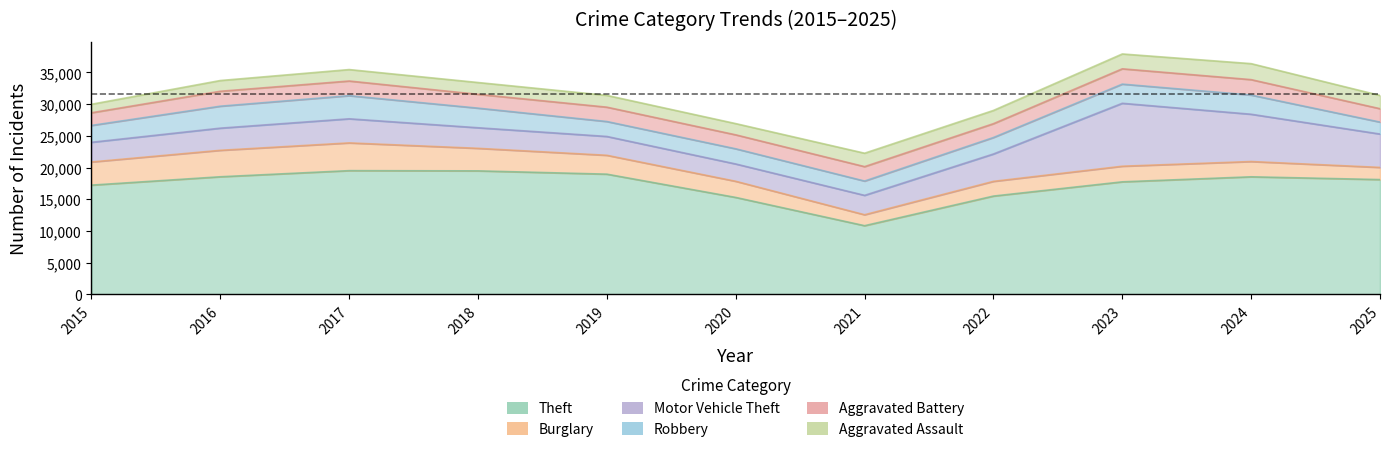

At which category is the sum across all series the highest?

2023